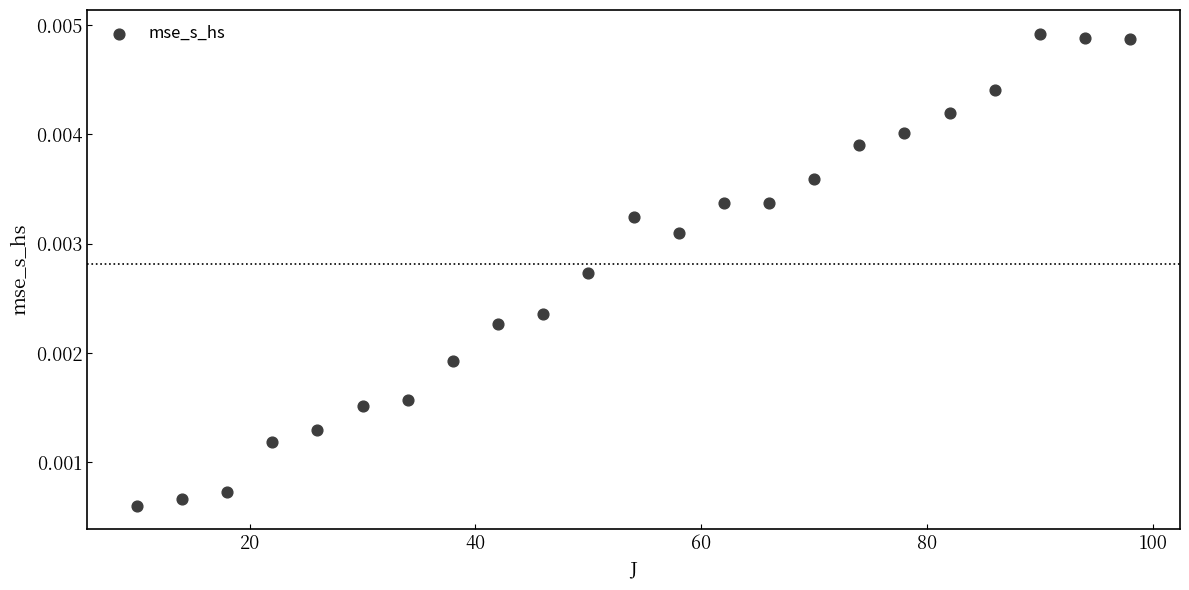

What is the range of X values (max minus min)?

88.0